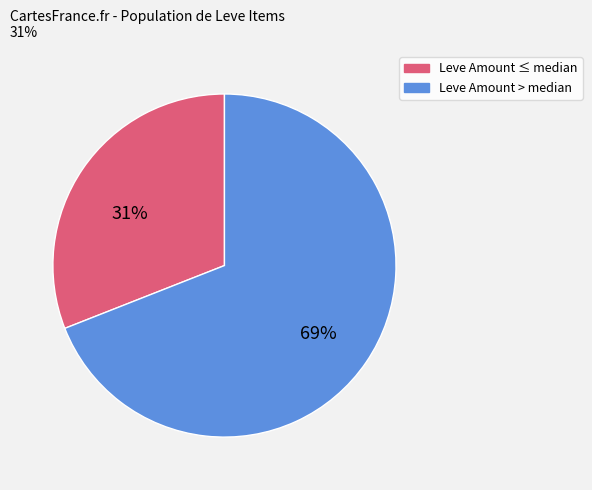

Does any single category account for the majority?

Yes